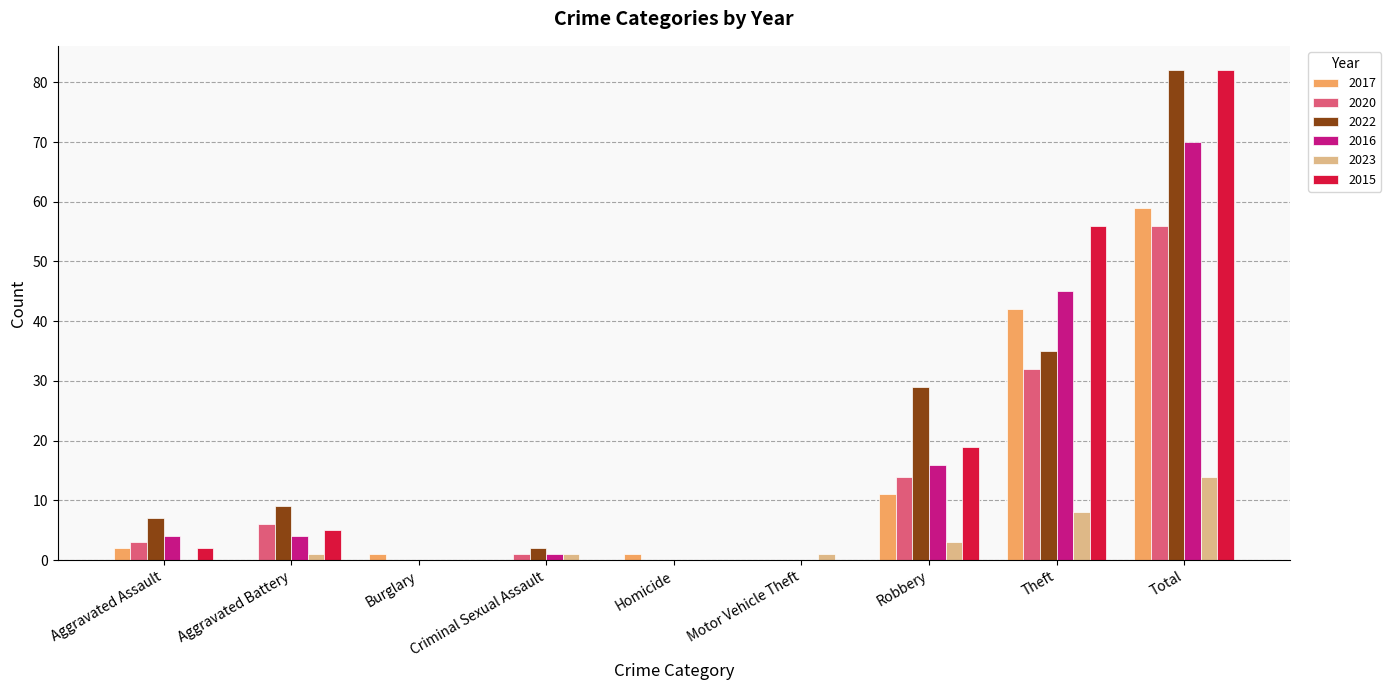

What is the highest value of the 2023 series?

14